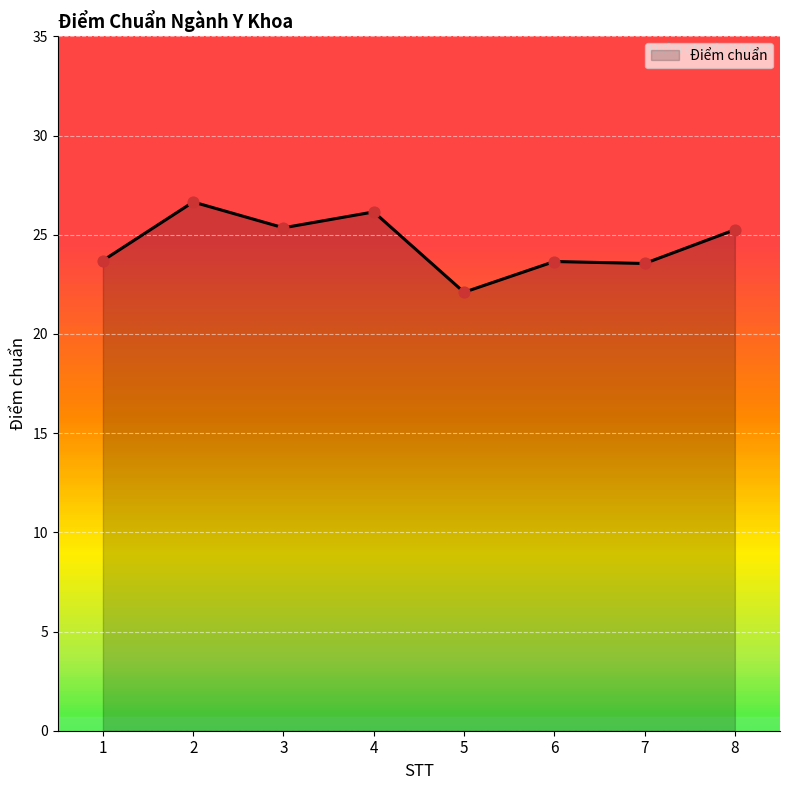

What is the ratio of the value at 3 to the value at 5?

1.1